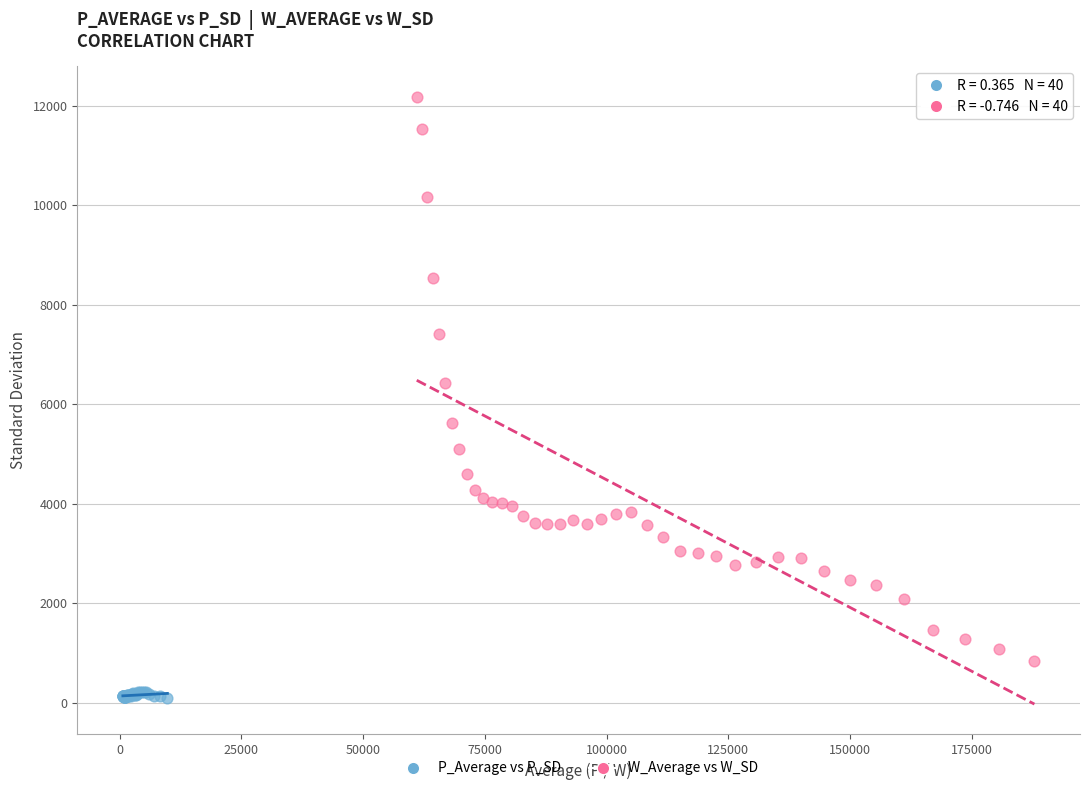

Which series contains the lowest Y value?

P_Average vs P_SD